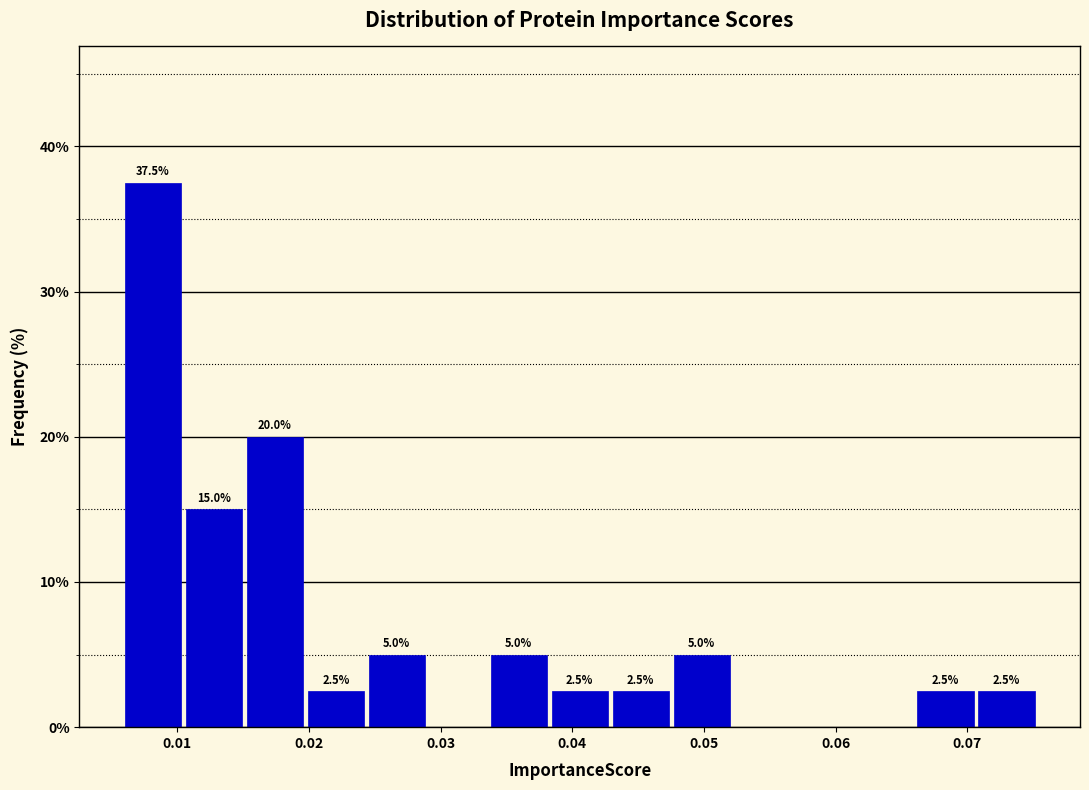

Which range on the x-axis has the tallest bar?

0.006 to 0.010